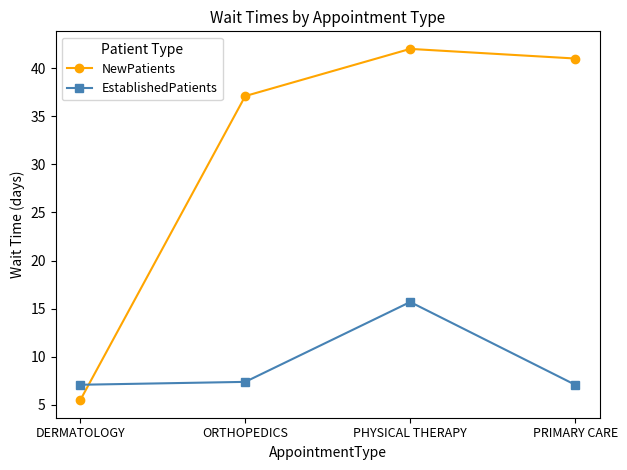

What is the difference between the EstablishedPatients values at PRIMARY CARE and PHYSICAL THERAPY?

8.6